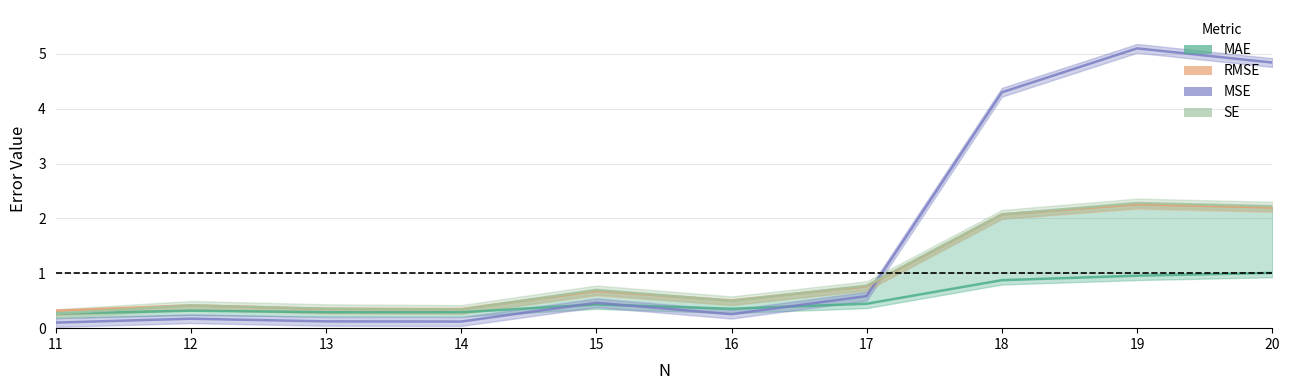

The value of RMSE at 12 is 0.4. True or false?

True